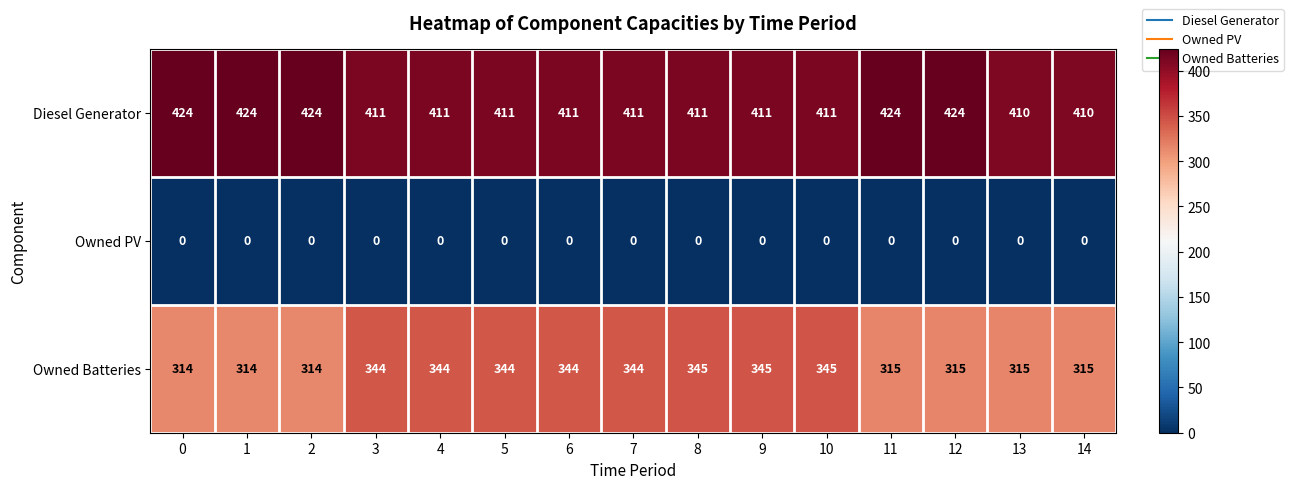

The Diesel Generator series shows 411 at 10. True or false?

True